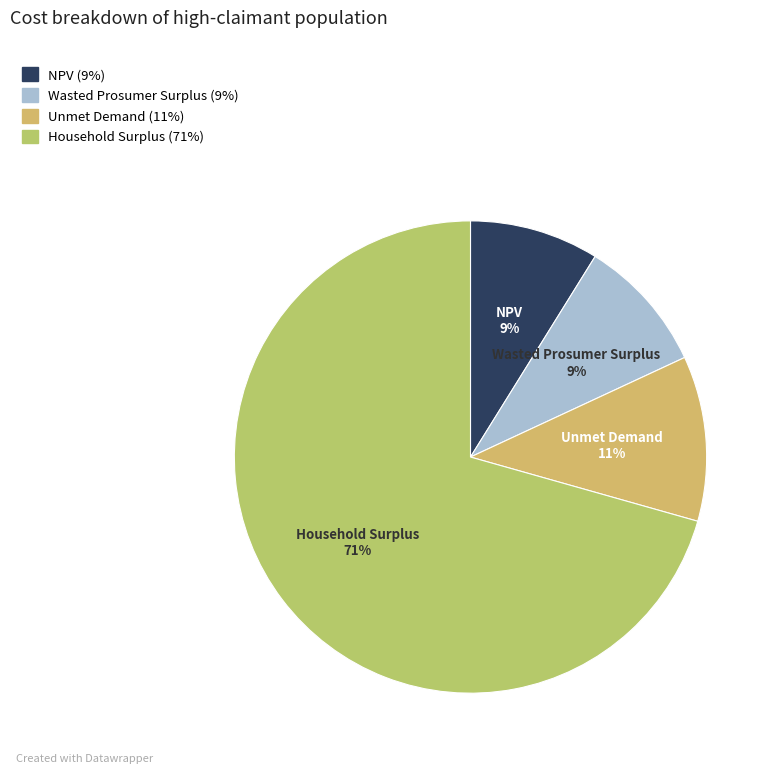

To the nearest percent, what portion does Unmet Demand represent?

11%